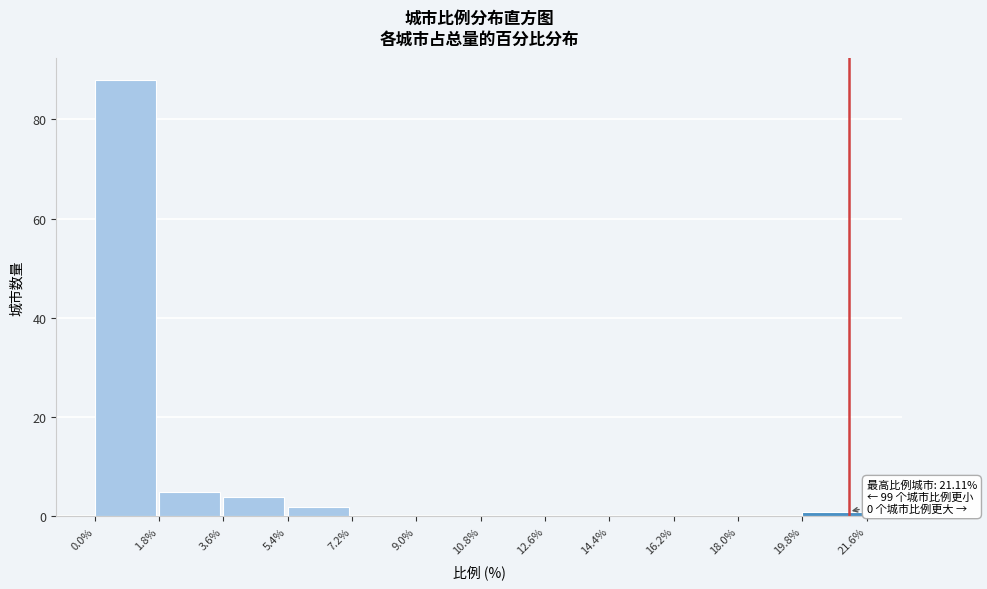

Over which range of the x-axis is the bar tallest?

0.0% to 1.8%